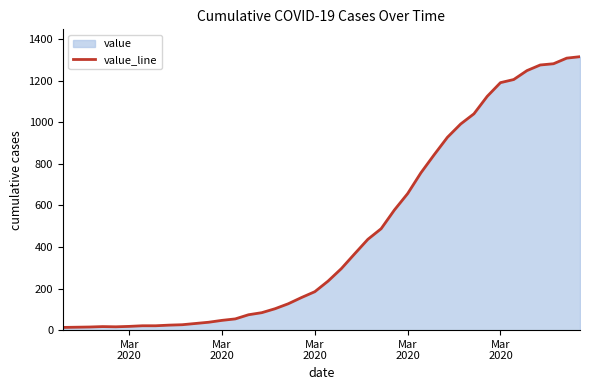

What is the minimum value shown in the chart?

13